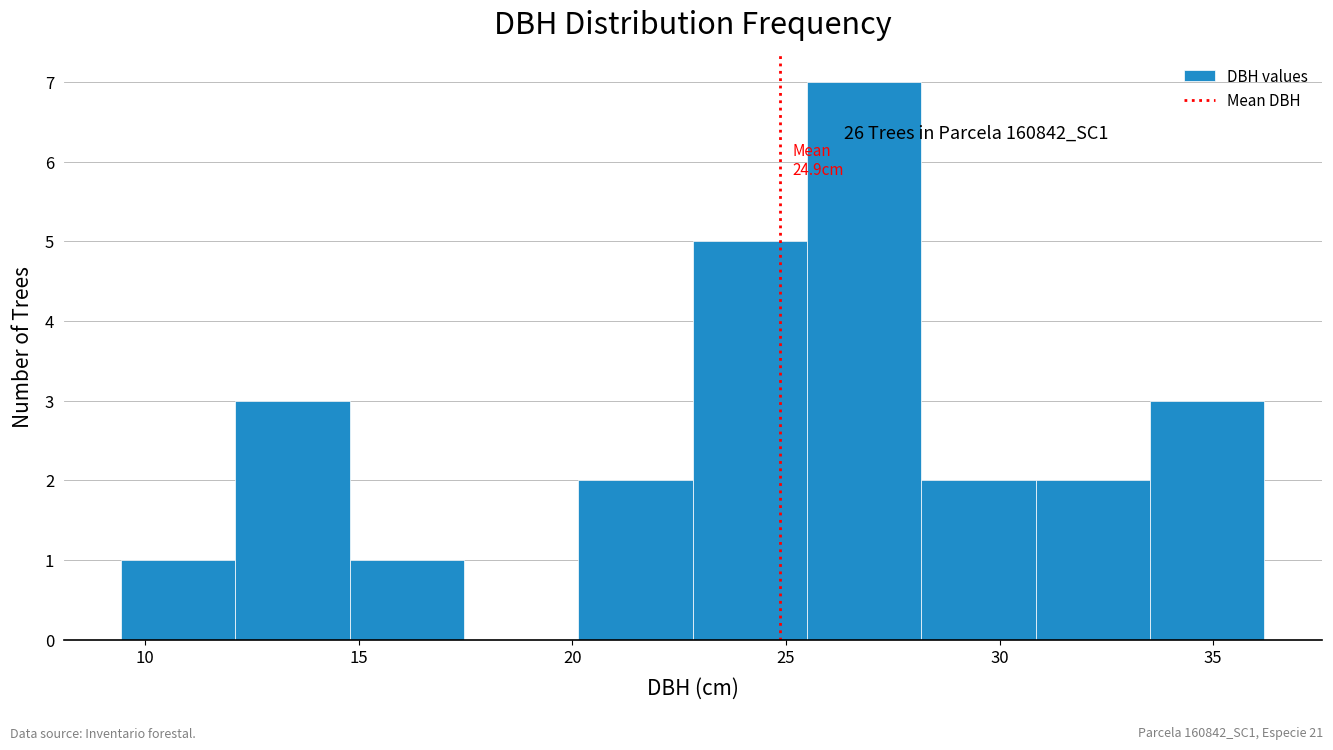

Over which range of the x-axis is the bar tallest?

25.5 to 28.0